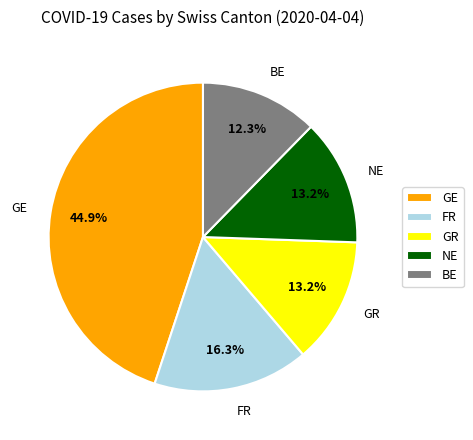

What percentage is NOT represented by BE?

87.7%